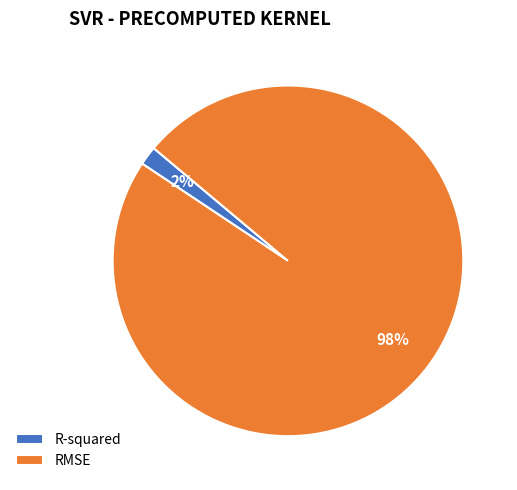

What percentage is the RMSE slice, to the nearest percent?

98%